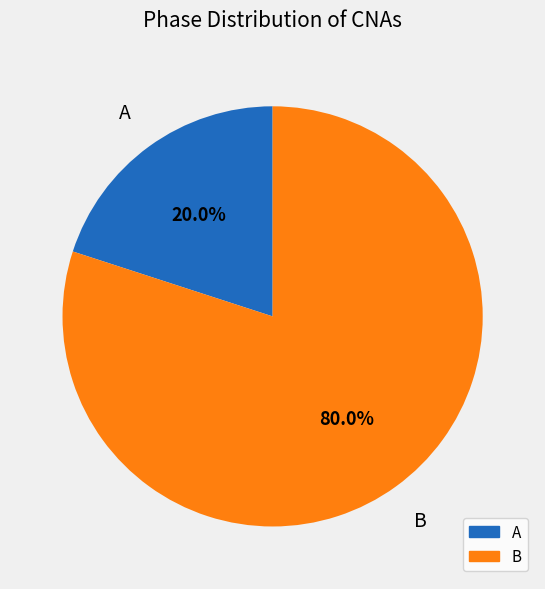

To the nearest percent, what percentage of the pie is B?

80%